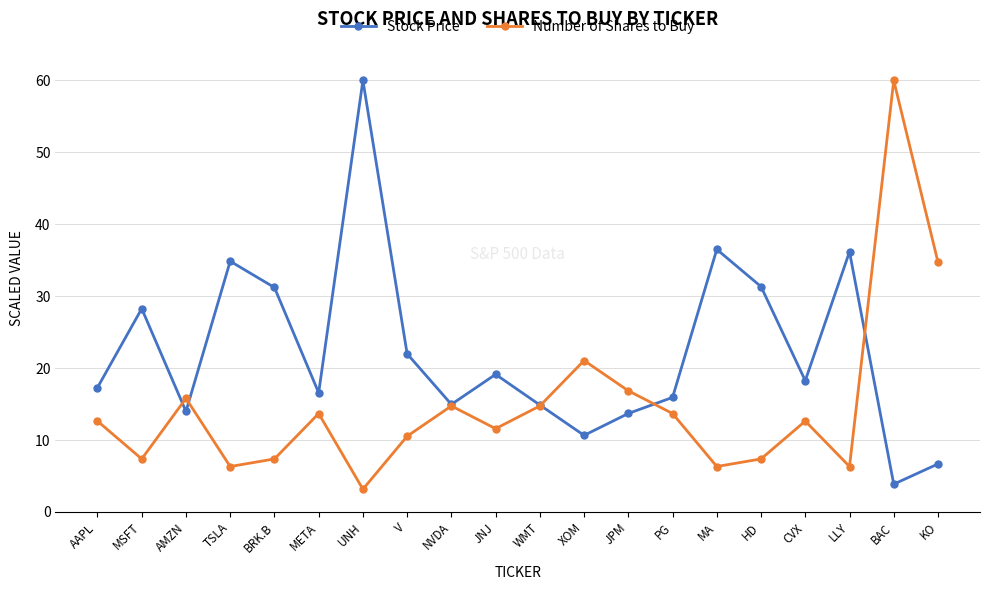

True or false: Number of Shares to Buy and Stock Price intersect in this chart.

True